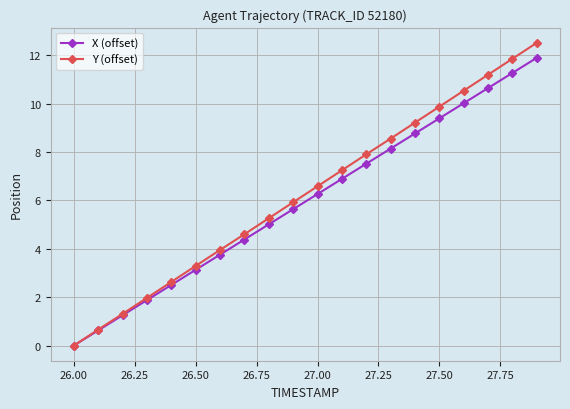

Which series has the widest spread of values?

Y (offset)